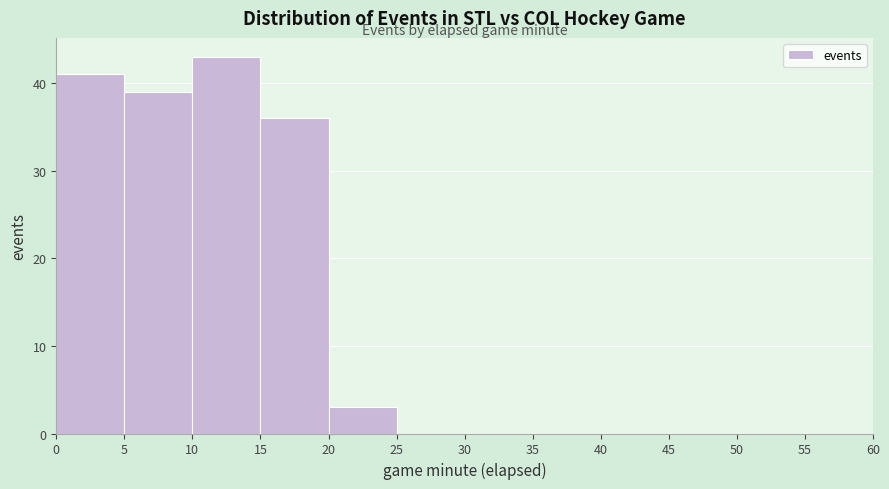

Reading left to right, list every bar in this chart as the range it spans on the x-axis followed by its height. The values are not printed on the chart, so give them approximately, as read against the axis.

0 to 5: 41
5 to 10: 39
10 to 15: 43
15 to 20: 36
20 to 25: 3
25 to 30: 0
30 to 35: 0
35 to 40: 0
40 to 45: 0
45 to 50: 0
50 to 55: 0
55 to 60: 0